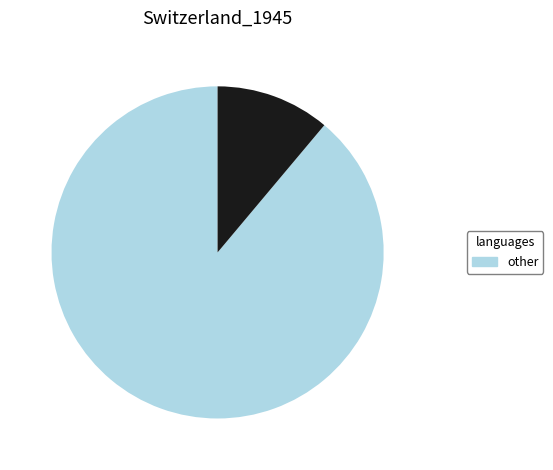

Does any single category account for the majority?

Yes